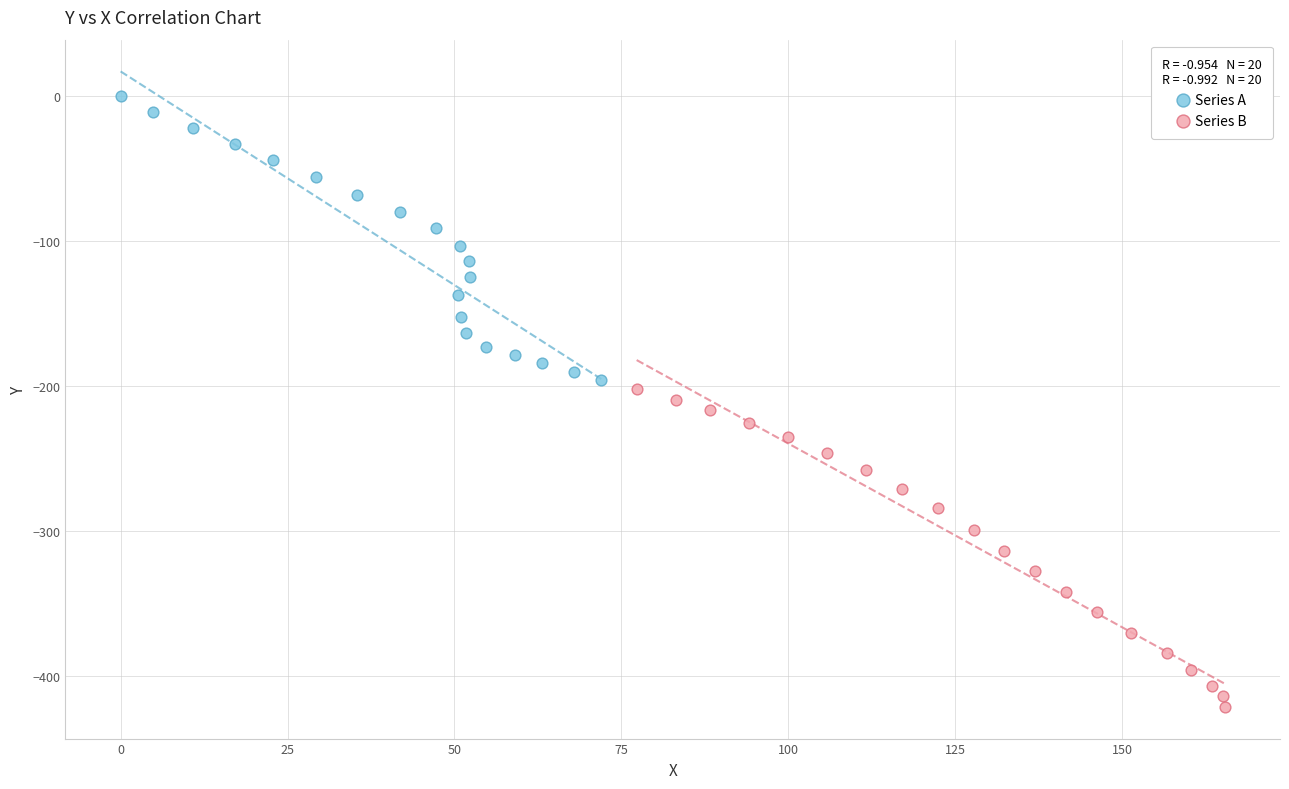

What are all the series names shown in the legend?

Series A, Series B